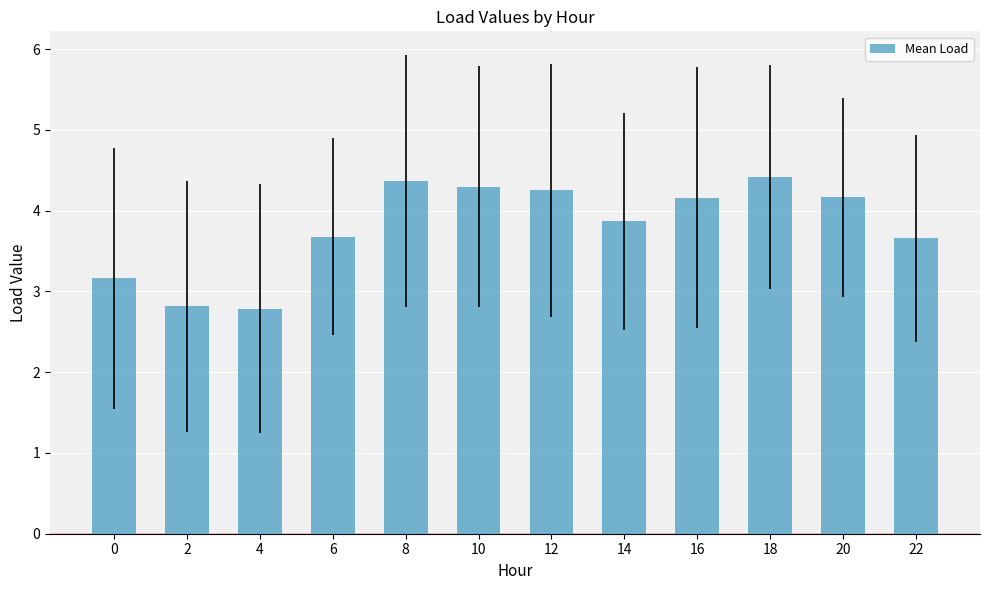

What is the difference between the maximum and minimum values?

1.6